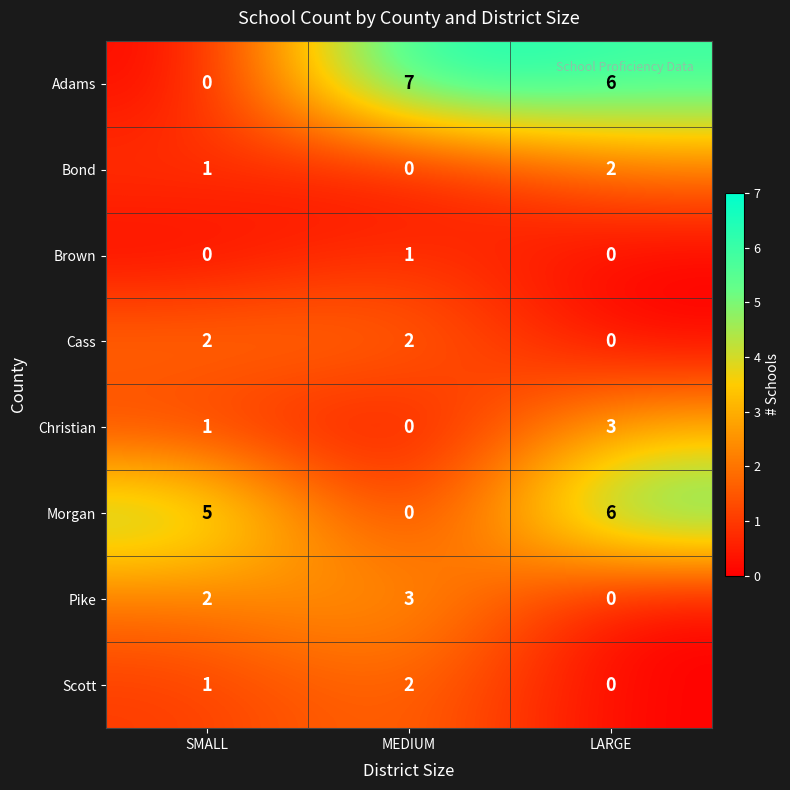

List the labels in order of Bond value, largest first.

LARGE, SMALL, MEDIUM